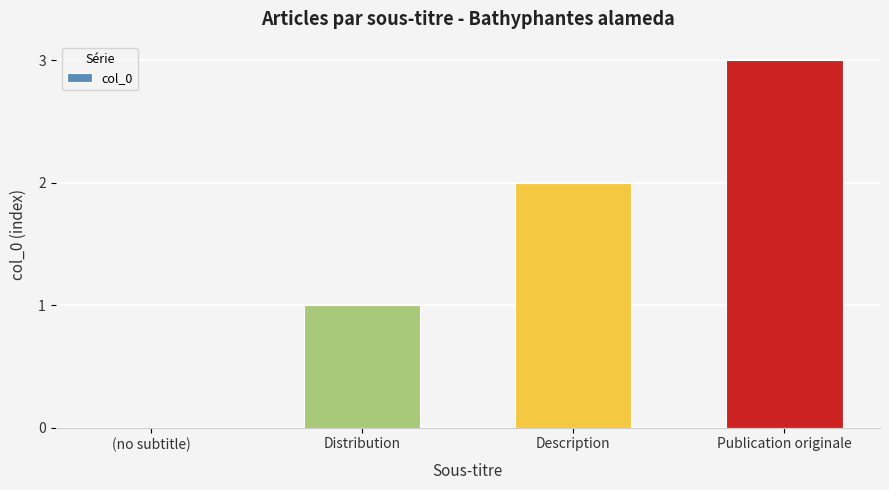

True or false: the data shows 2 at Description.

True